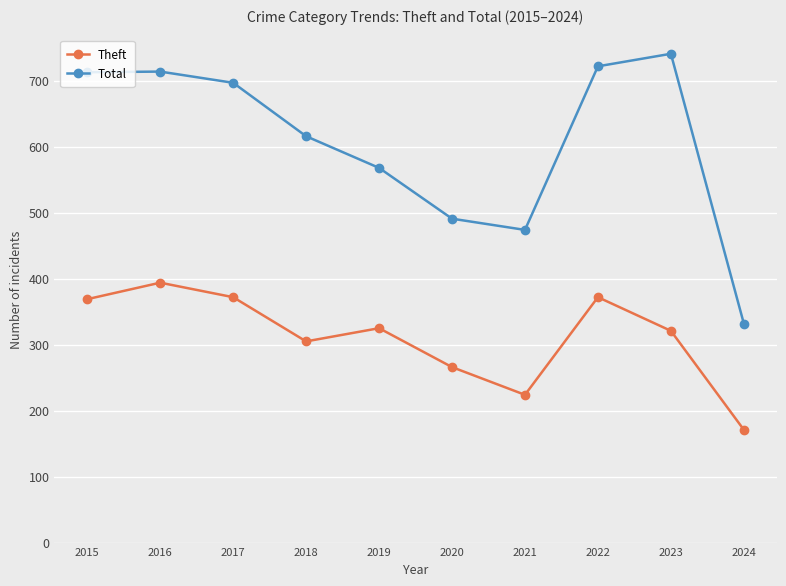

What is the maximum value shown in the chart?

741